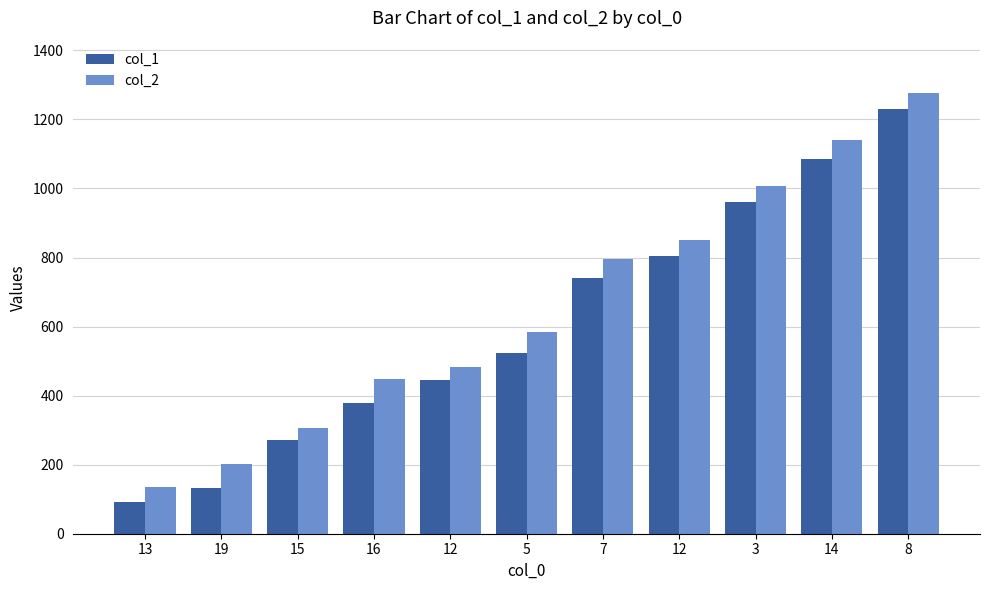

List the series in order of their overall mean, highest first.

col_2, col_1